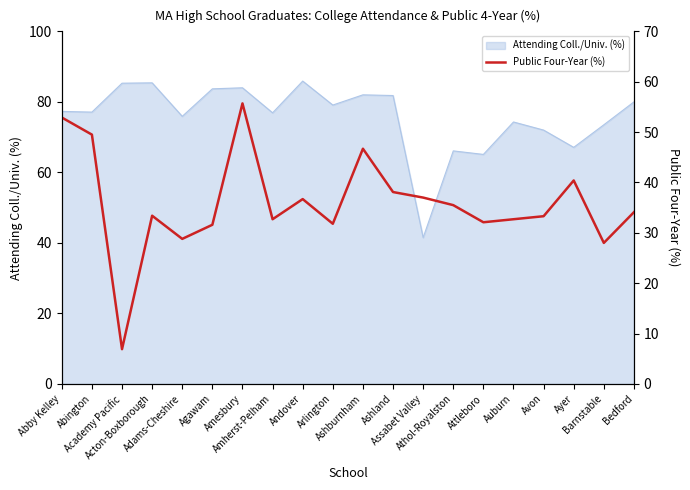

Reading left to right, what are all the values shown in this chart?

Abby Kelley=52.9	Abington=49.5	Academy Pacific=6.9	Acton-Boxborough=33.4	Adams-Cheshire=28.8	Agawam=31.6	Amesbury=55.7	Amherst-Pelham=32.7	Andover=36.7	Arlington=31.8	Ashburnham=46.7	Ashland=38.1	Assabet Valley=37.0	Athol-Royalston=35.5	Attleboro=32.1	Auburn=32.7	Avon=33.3	Ayer=40.4	Barnstable=28.0	Bedford=34.1